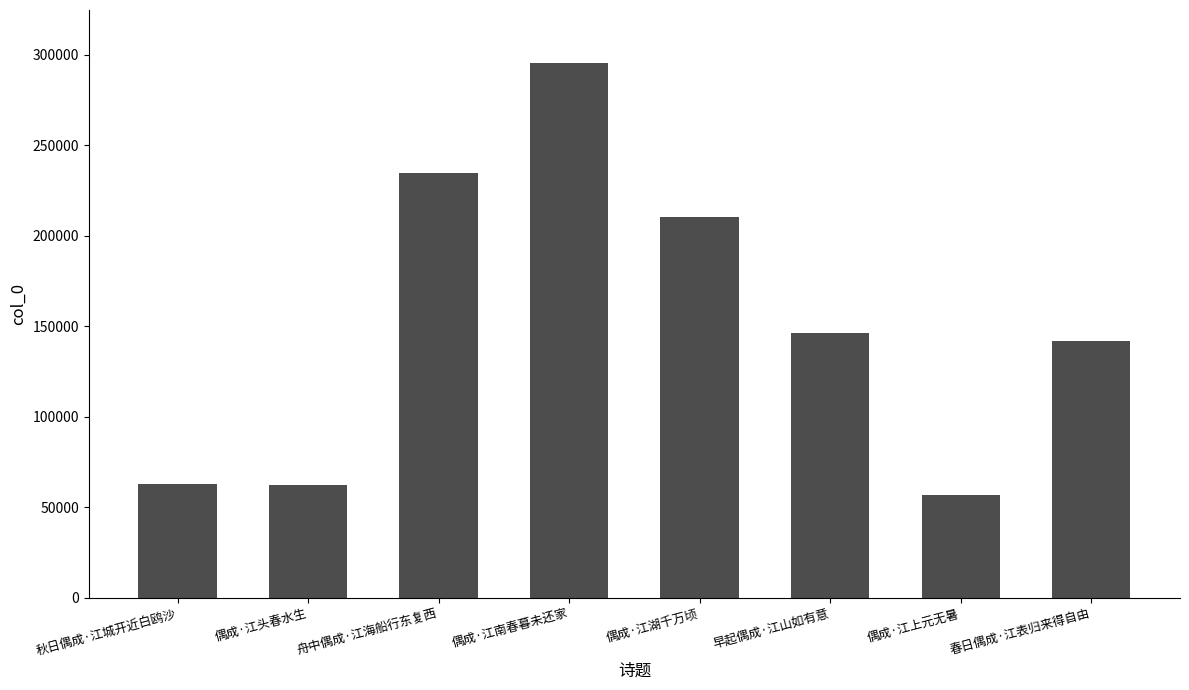

Which category has the lowest value across all series?

偶成·江上元无暑